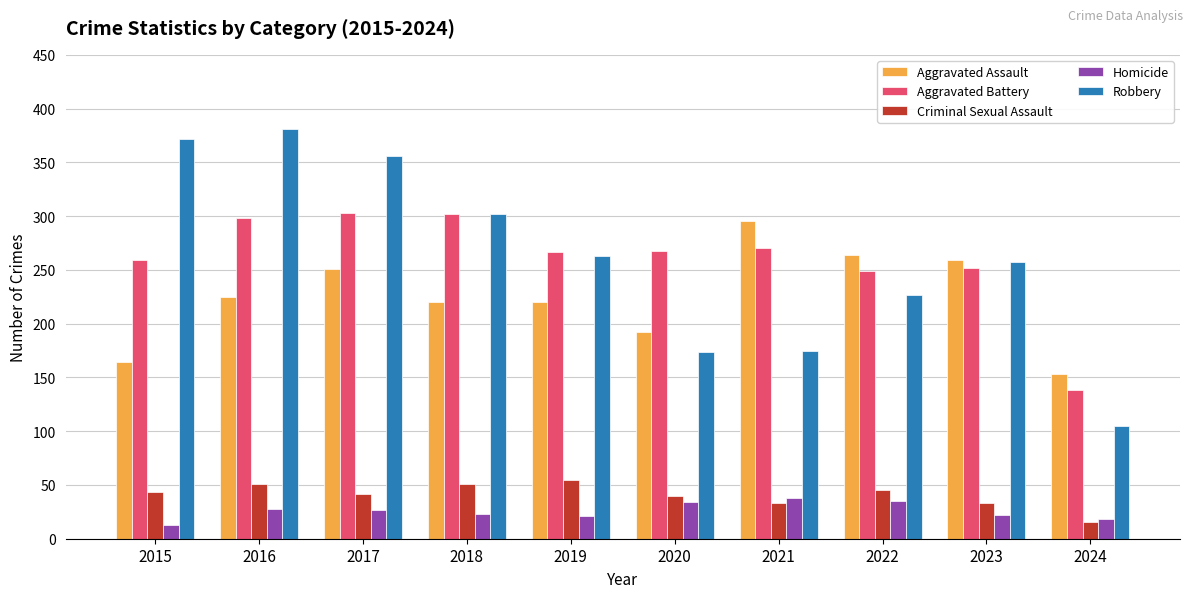

Is the value of Aggravated Battery at 2024 greater than the value of Homicide at 2020?

Yes